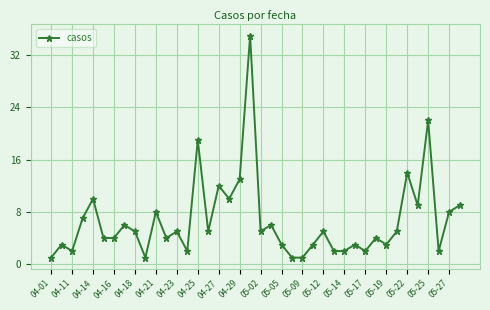

What is the difference between the maximum and minimum values?

34